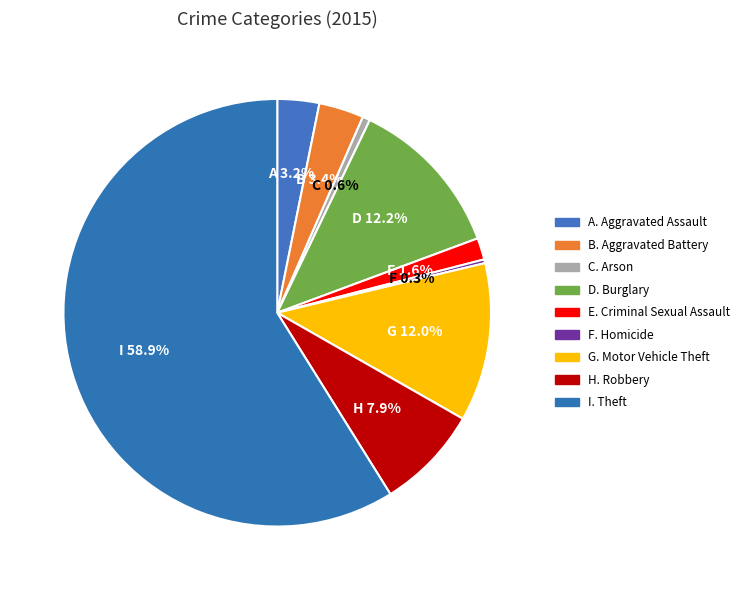

To the nearest percent, what is the average slice percentage?

11%